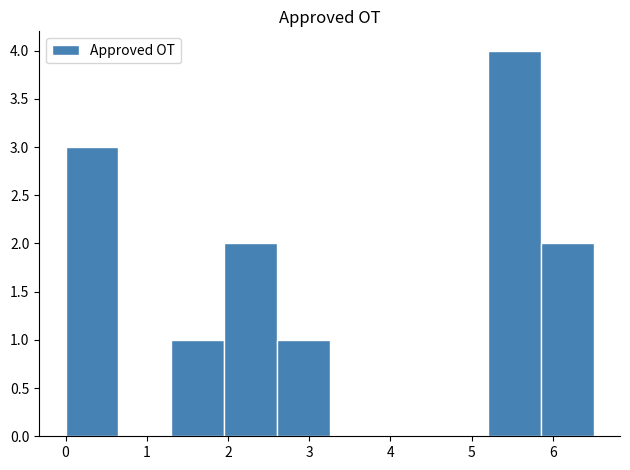

Which range on the x-axis has the tallest bar?

5.20 to 5.85